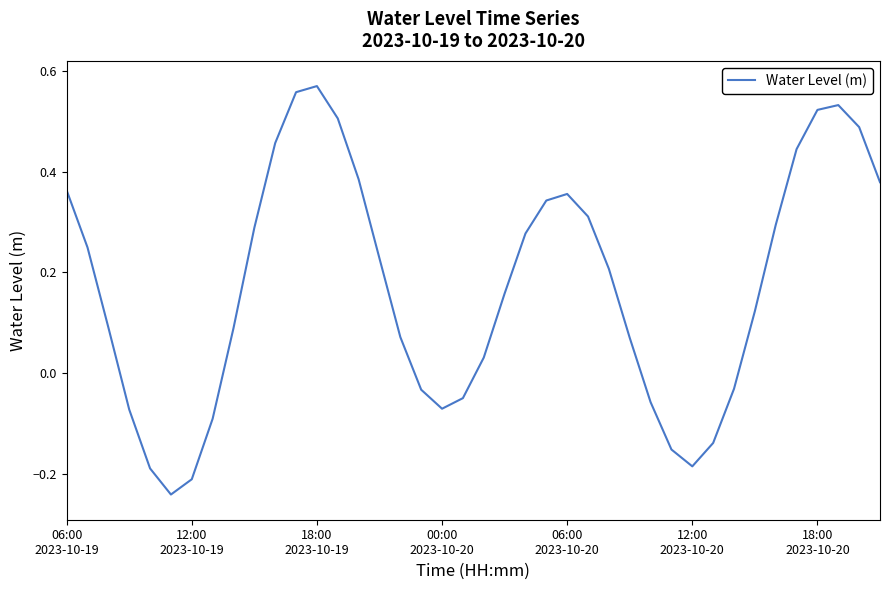

Does the chart display data point markers on the line(s)?

No